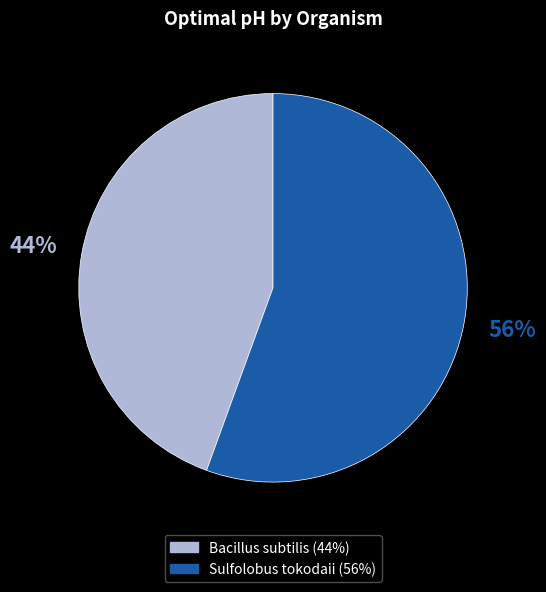

Which category accounts for the majority?

Sulfolobus tokodaii